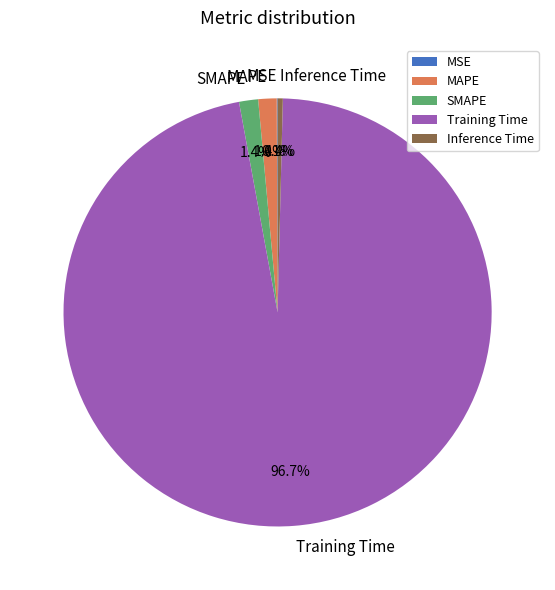

Which has a higher value, MAPE or Inference Time?

MAPE